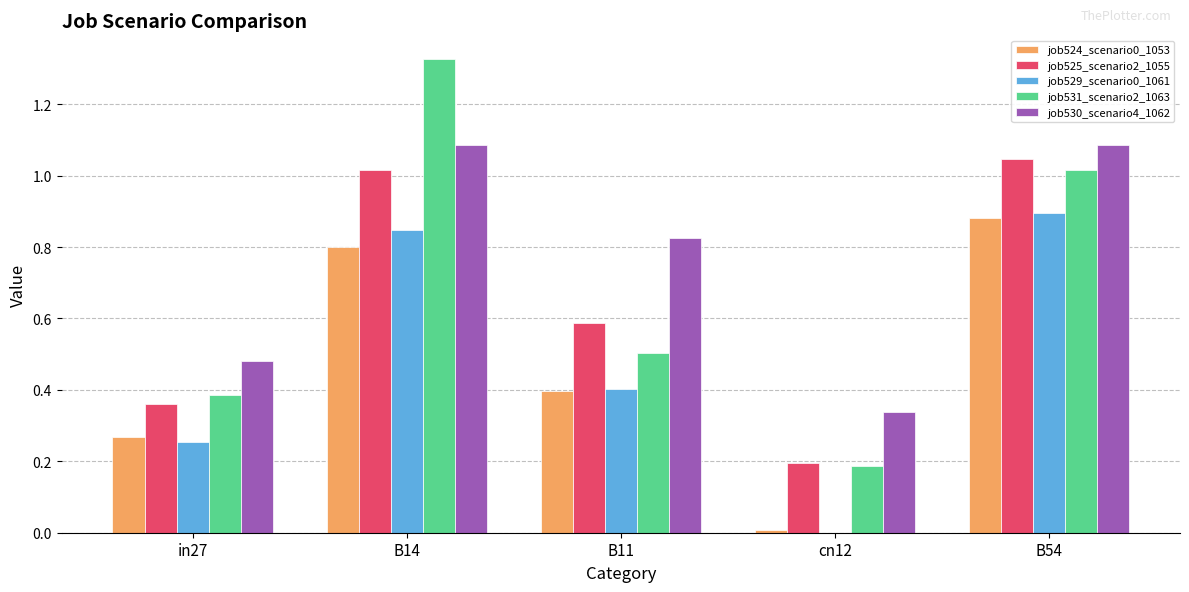

How many groups of bars are there?

5